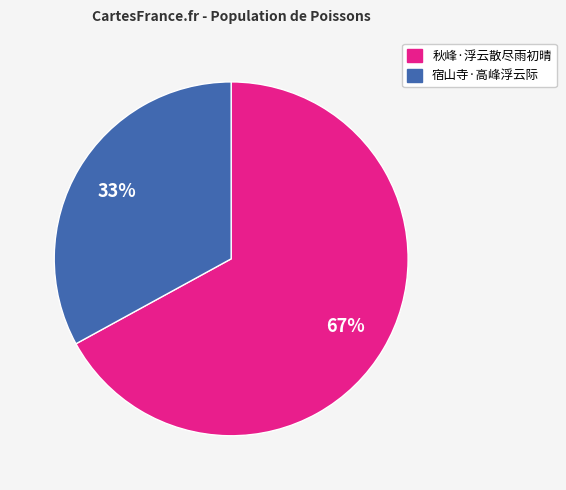

What is the largest slice in the pie chart?

秋峰·浮云散尽雨初晴